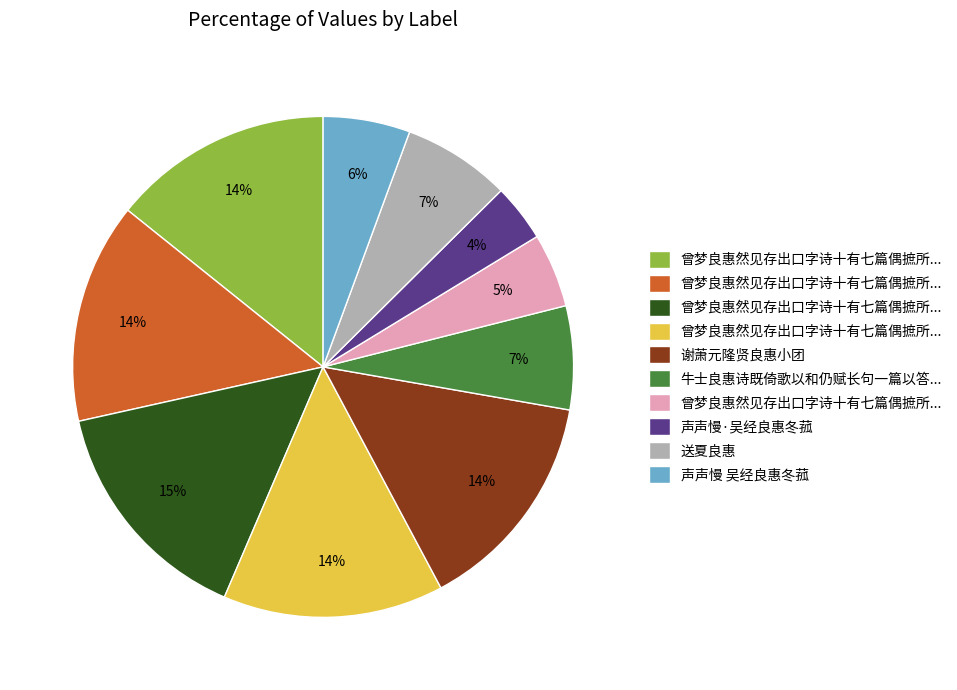

Count the number of slices in the pie.

10